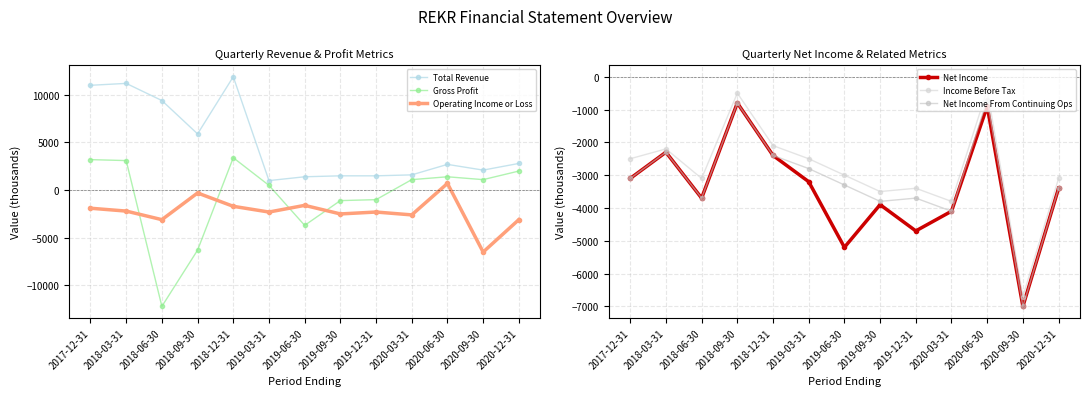

What is the label of the 2nd point from the right?

2020-09-30